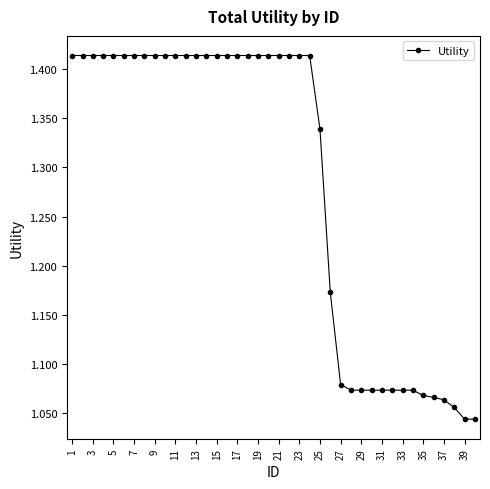

Count the values in the range 1 to 2.

40